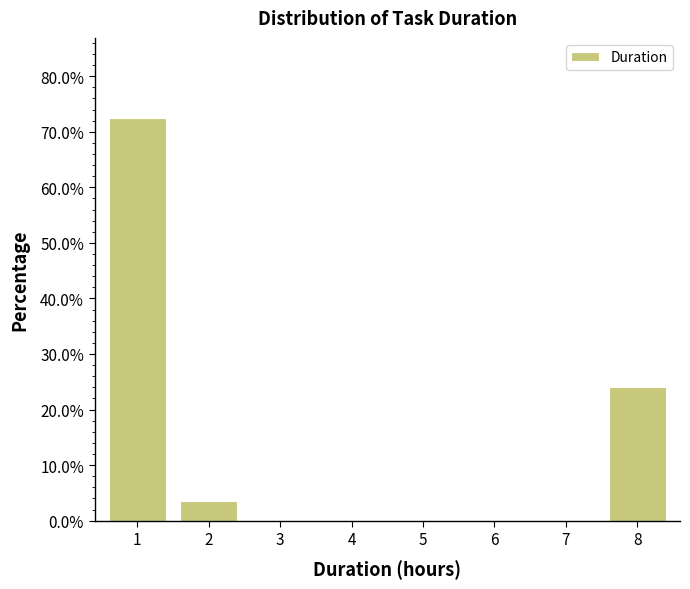

Reading left to right, transcribe this chart: for each bar, give the range it covers on the x-axis and its height. The values are not printed on the chart, so give them approximately, as read against the axis.

0.5 to 1.5: 72
1.5 to 2.5: 3
2.5 to 3.5: 0
3.5 to 4.5: 0
4.5 to 5.5: 0
5.5 to 6.5: 0
6.5 to 7.5: 0
7.5 to 8.5: 24